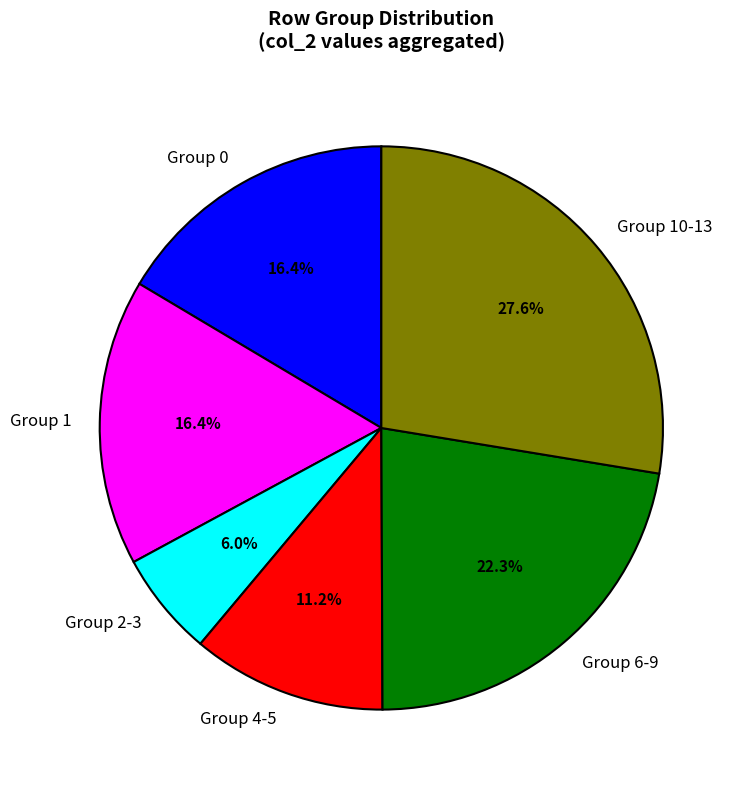

Does Group 10-13 represent more than half of the total?

No